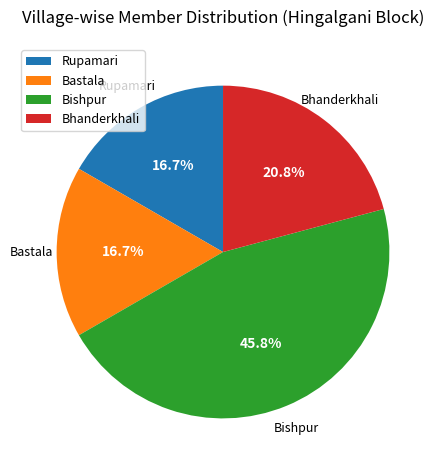

Which has a higher value, Bishpur or Bastala?

Bishpur